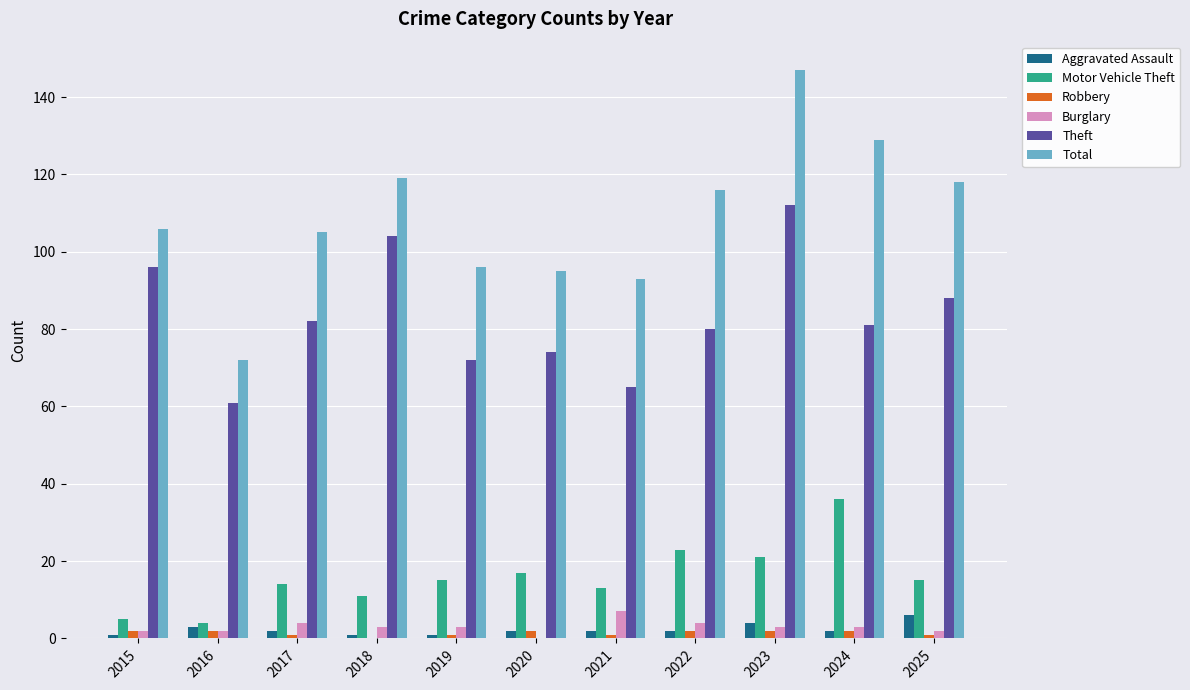

How many groups of bars are there?

11